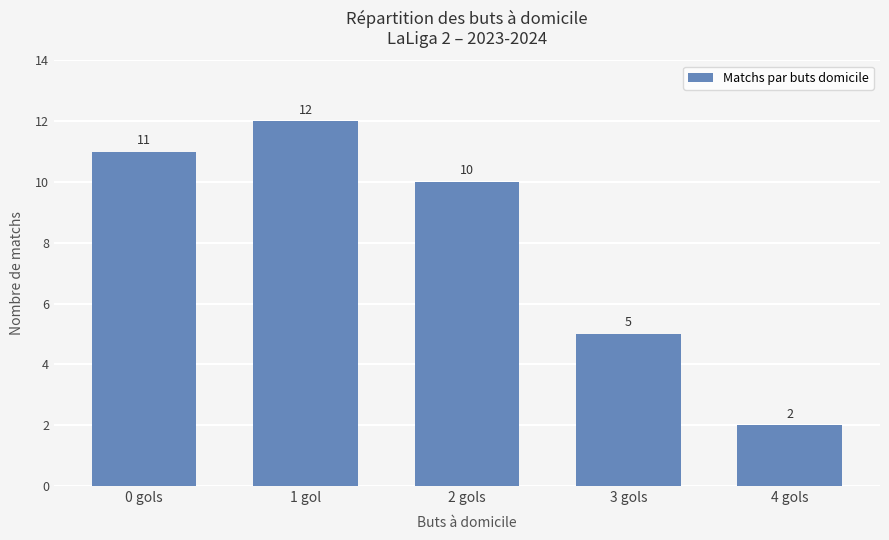

What is the difference between the maximum and minimum values?

10